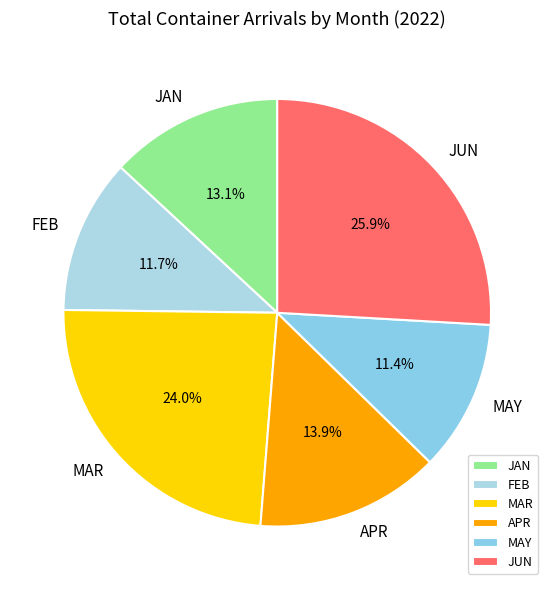

How many slices are in this pie chart?

6